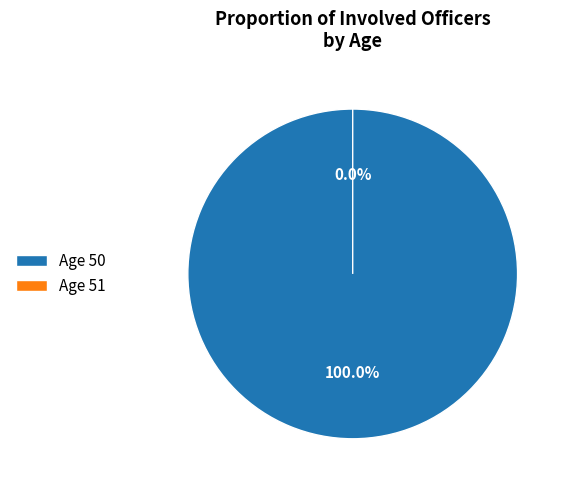

Between 51 and 50, which is larger?

50